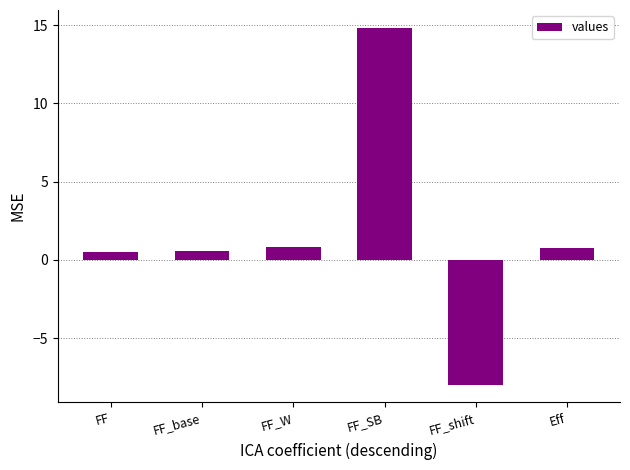

Are the bars grouped side by side (vs. stacked)?

No